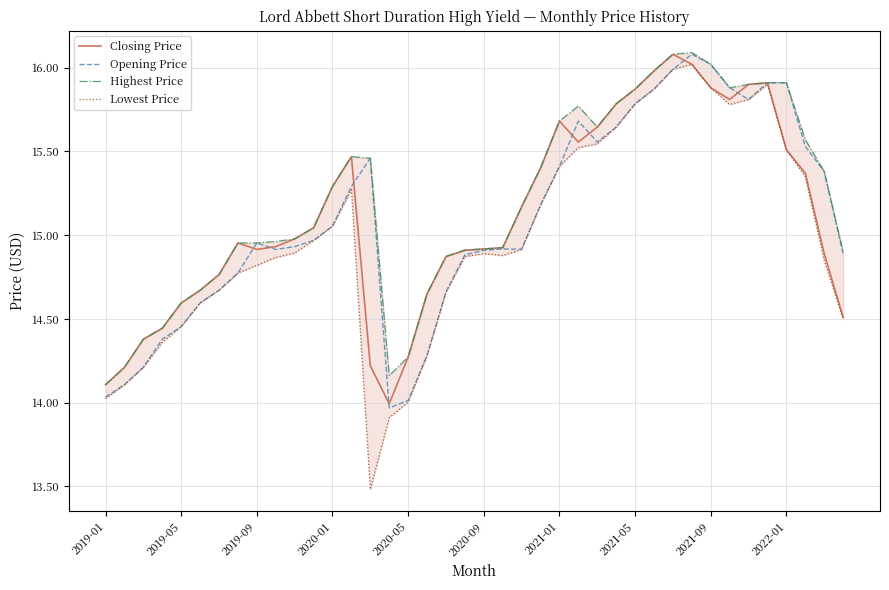

What is the maximum value for Closing Price?

16.1